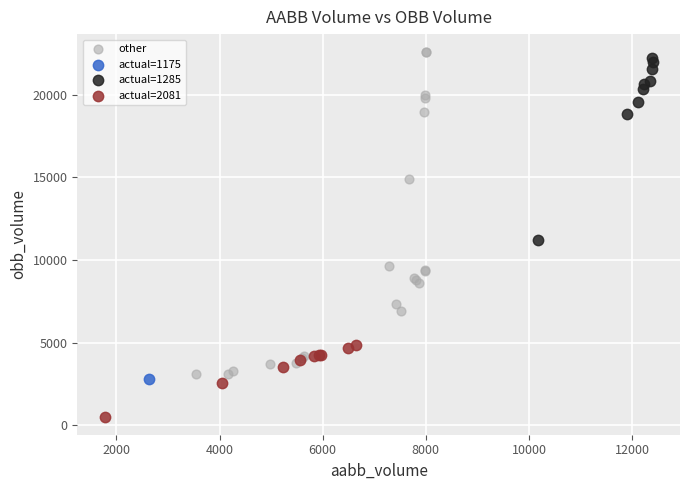

Which series contains the lowest Y value?

actual=2081